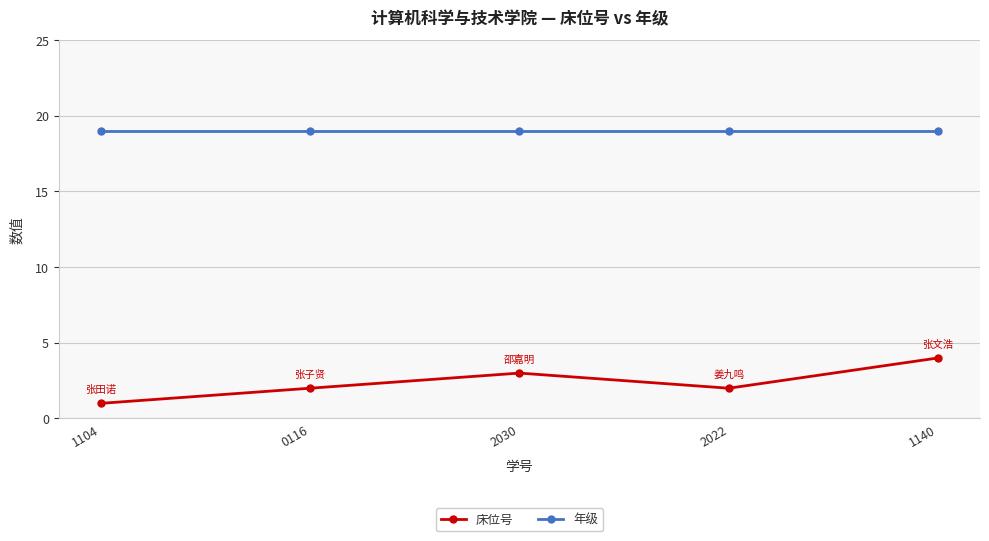

List the series in order of their peak value, highest first.

年级, 床位号